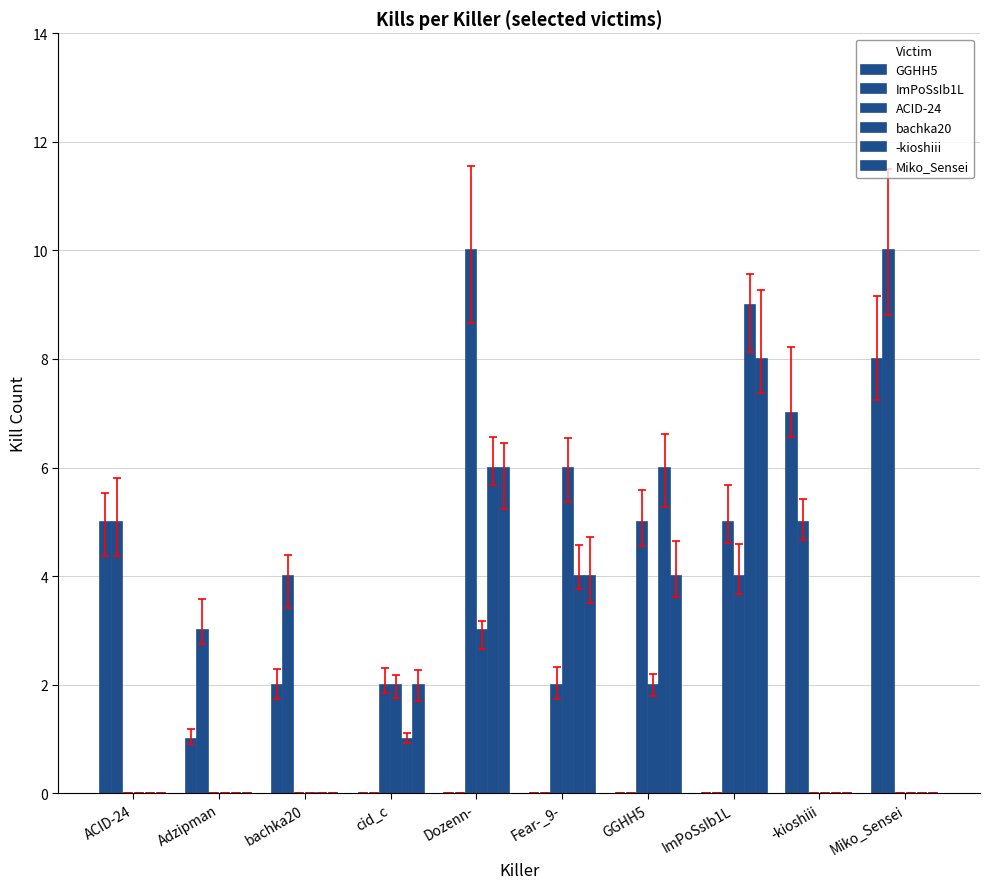

Reading left to right, extract all data points from this chart.

GGHH5: ACID-24=5	Adzipman=1	bachka20=2	cid_c=0	Dozenn-=0	Fear-_9-=0	GGHH5=0	ImPoSsIb1L=0	-kioshiii=7	Miko_Sensei=8
ImPoSsIb1L: ACID-24=5	Adzipman=3	bachka20=4	cid_c=0	Dozenn-=0	Fear-_9-=0	GGHH5=0	ImPoSsIb1L=0	-kioshiii=5	Miko_Sensei=10
ACID-24: ACID-24=0	Adzipman=0	bachka20=0	cid_c=2	Dozenn-=10	Fear-_9-=2	GGHH5=5	ImPoSsIb1L=5	-kioshiii=0	Miko_Sensei=0
bachka20: ACID-24=0	Adzipman=0	bachka20=0	cid_c=2	Dozenn-=3	Fear-_9-=6	GGHH5=2	ImPoSsIb1L=4	-kioshiii=0	Miko_Sensei=0
-kioshiii: ACID-24=0	Adzipman=0	bachka20=0	cid_c=1	Dozenn-=6	Fear-_9-=4	GGHH5=6	ImPoSsIb1L=9	-kioshiii=0	Miko_Sensei=0
Miko_Sensei: ACID-24=0	Adzipman=0	bachka20=0	cid_c=2	Dozenn-=6	Fear-_9-=4	GGHH5=4	ImPoSsIb1L=8	-kioshiii=0	Miko_Sensei=0